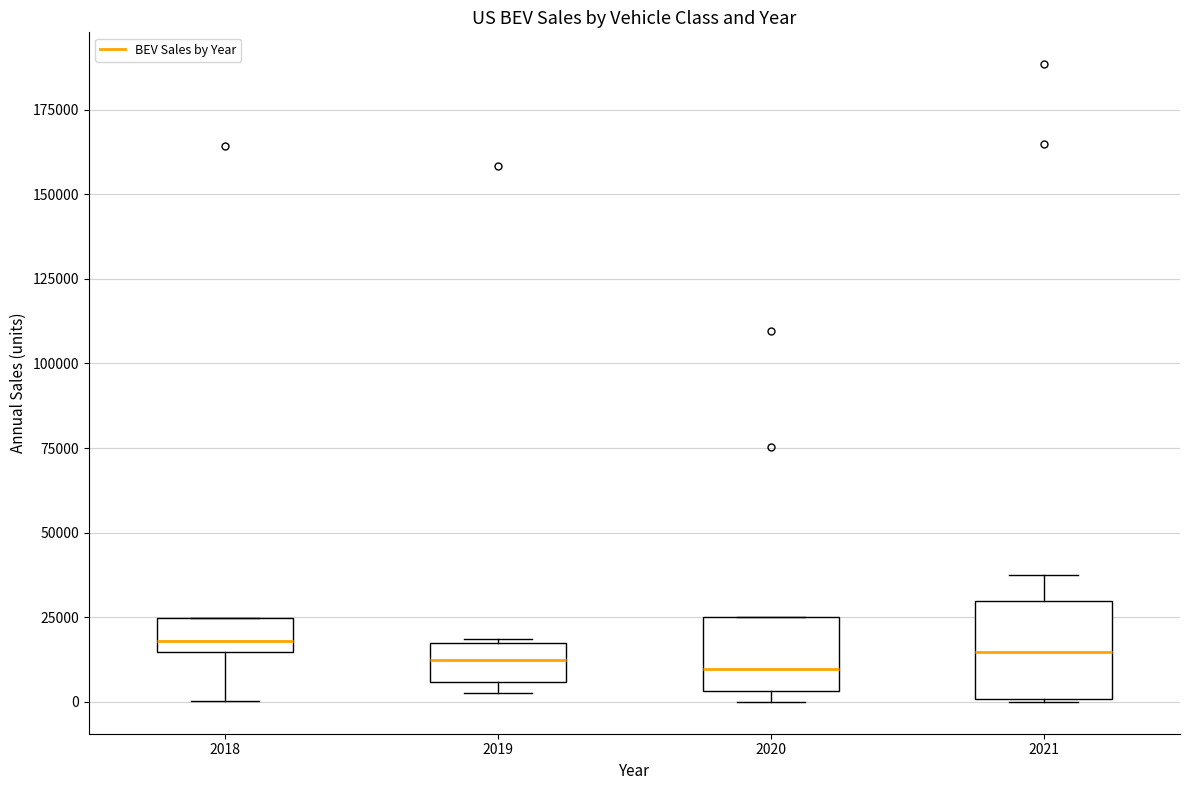

Where is the upper edge of the box at x = 2020 on the y-axis? The values are not printed on the chart, so give them approximately, as read against the axis.

25000